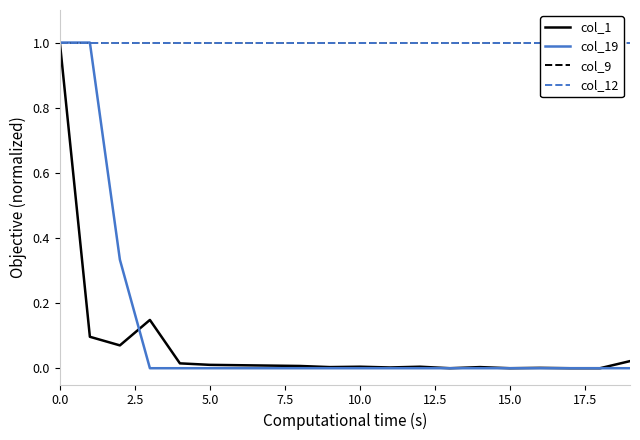

True or false: col_19 has a value of 0.0 at 9.

True